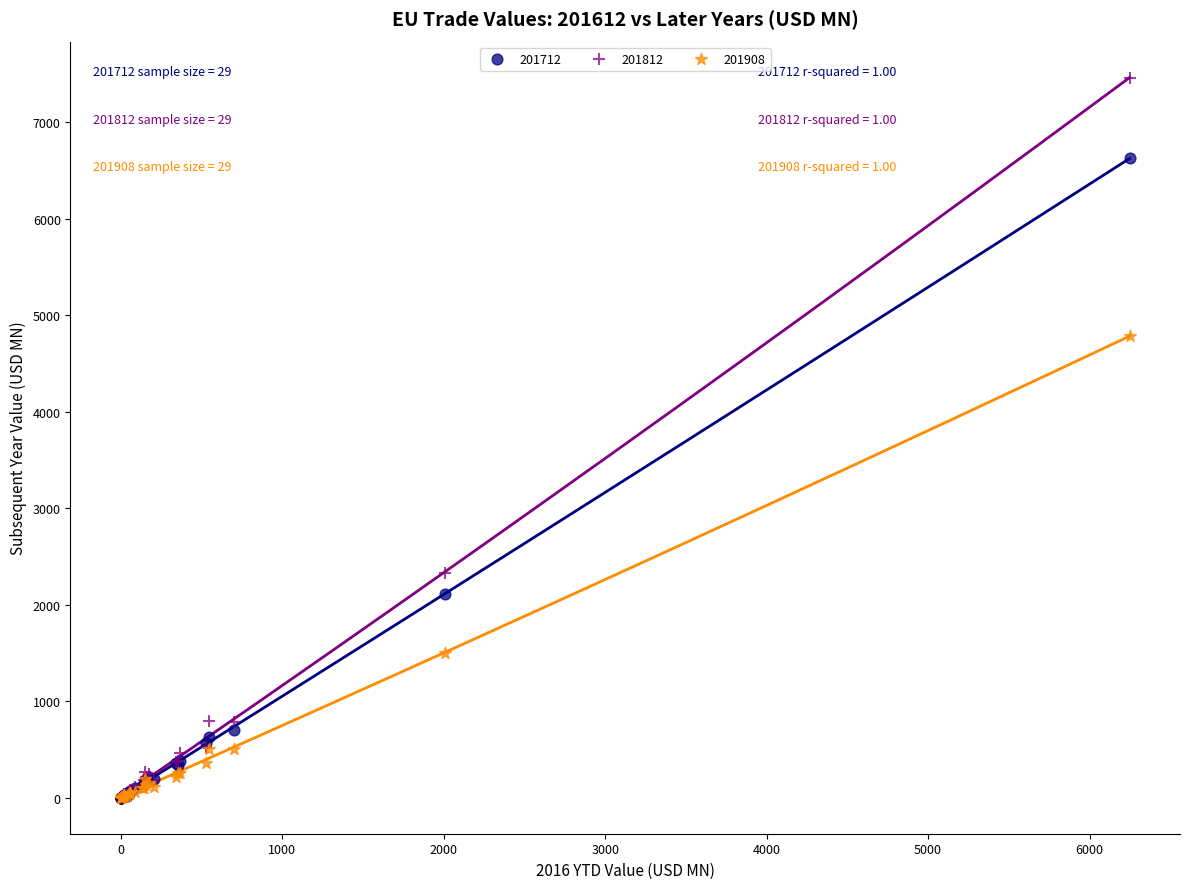

Across all series, what Y value is closest to 3732?

4784.7